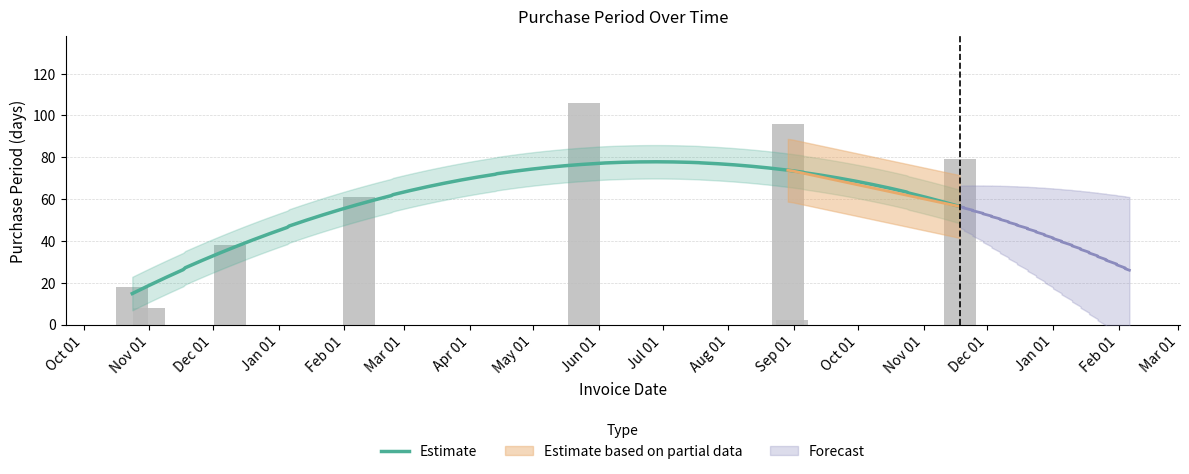

How many data points are above 61?

3